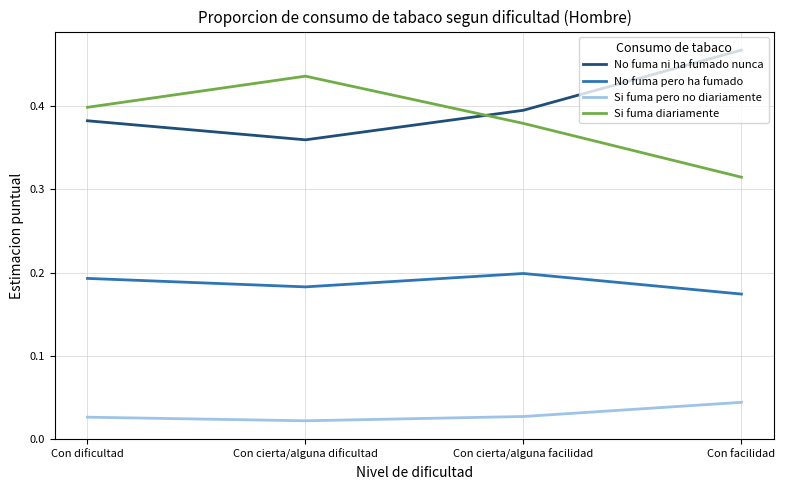

At which label does No fuma ni ha fumado nunca reach its minimum?

Con cierta/alguna dificultad